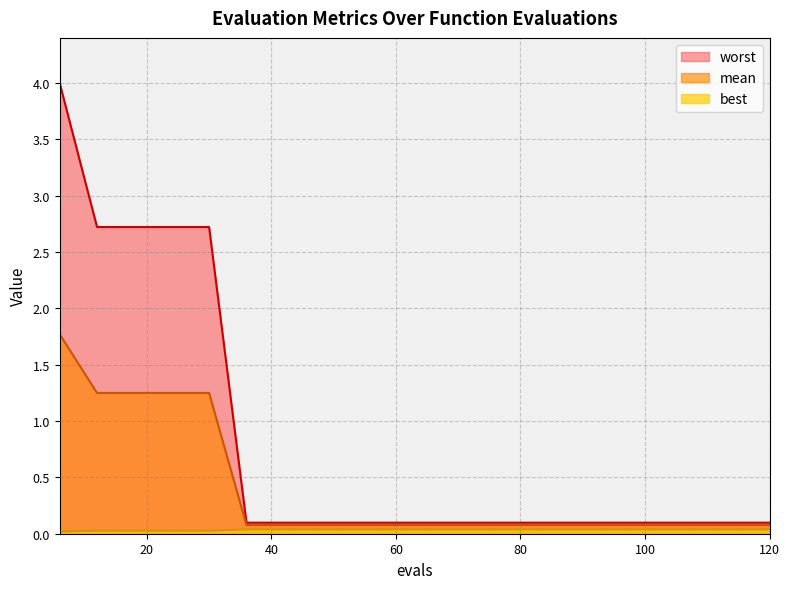

Reading right to left, transcribe all the data shown in this chart.

mean: 120=0.1	114=0.1	108=0.1	102=0.1	96=0.1	90=0.1	84=0.1	78=0.1	72=0.1	66=0.1	60=0.1	54=0.1	48=0.1	42=0.1	36=0.1	30=1.2	24=1.2	18=1.2	12=1.2	6=1.8
best: 120=0.0	114=0.0	108=0.0	102=0.0	96=0.0	90=0.0	84=0.0	78=0.0	72=0.0	66=0.0	60=0.0	54=0.0	48=0.0	42=0.0	36=0.0	30=0.0	24=0.0	18=0.0	12=0.0	6=0.0
worst: 120=0.1	114=0.1	108=0.1	102=0.1	96=0.1	90=0.1	84=0.1	78=0.1	72=0.1	66=0.1	60=0.1	54=0.1	48=0.1	42=0.1	36=0.1	30=2.7	24=2.7	18=2.7	12=2.7	6=4.0